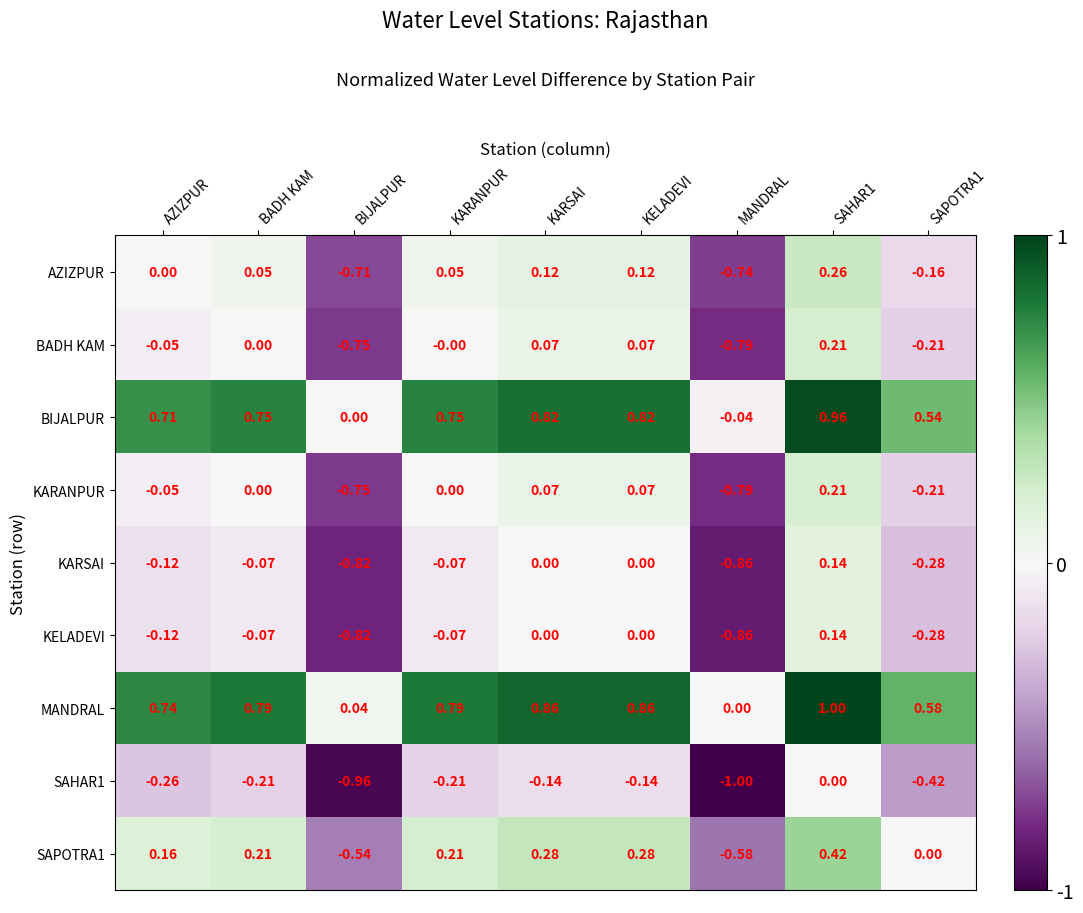

How many data points in BIJALPUR are less than 0?

1